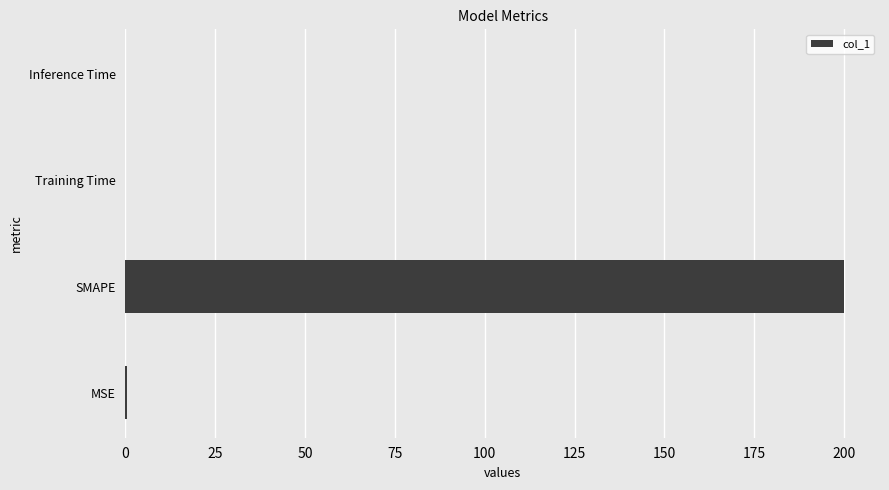

What is the maximum value shown in the chart?

200.0